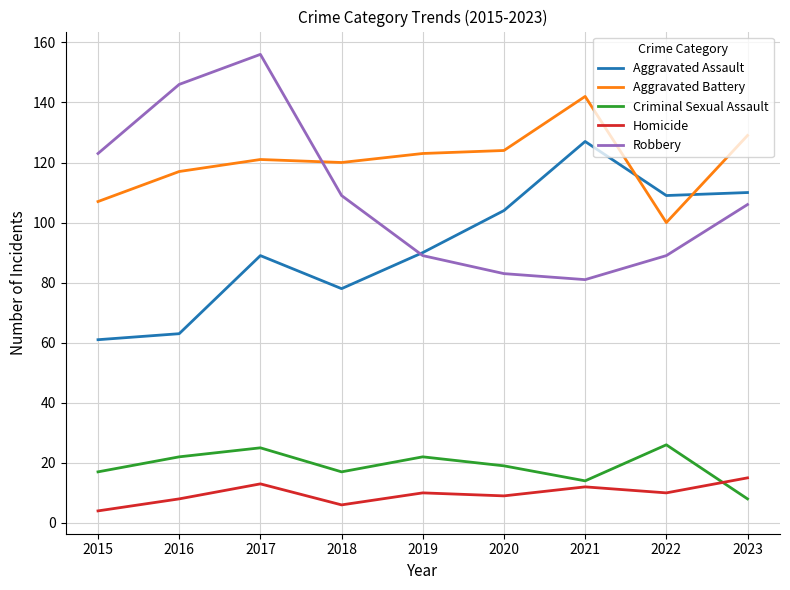

Rank the series at 2021 from lowest to highest value.

Homicide, Criminal Sexual Assault, Robbery, Aggravated Assault, Aggravated Battery